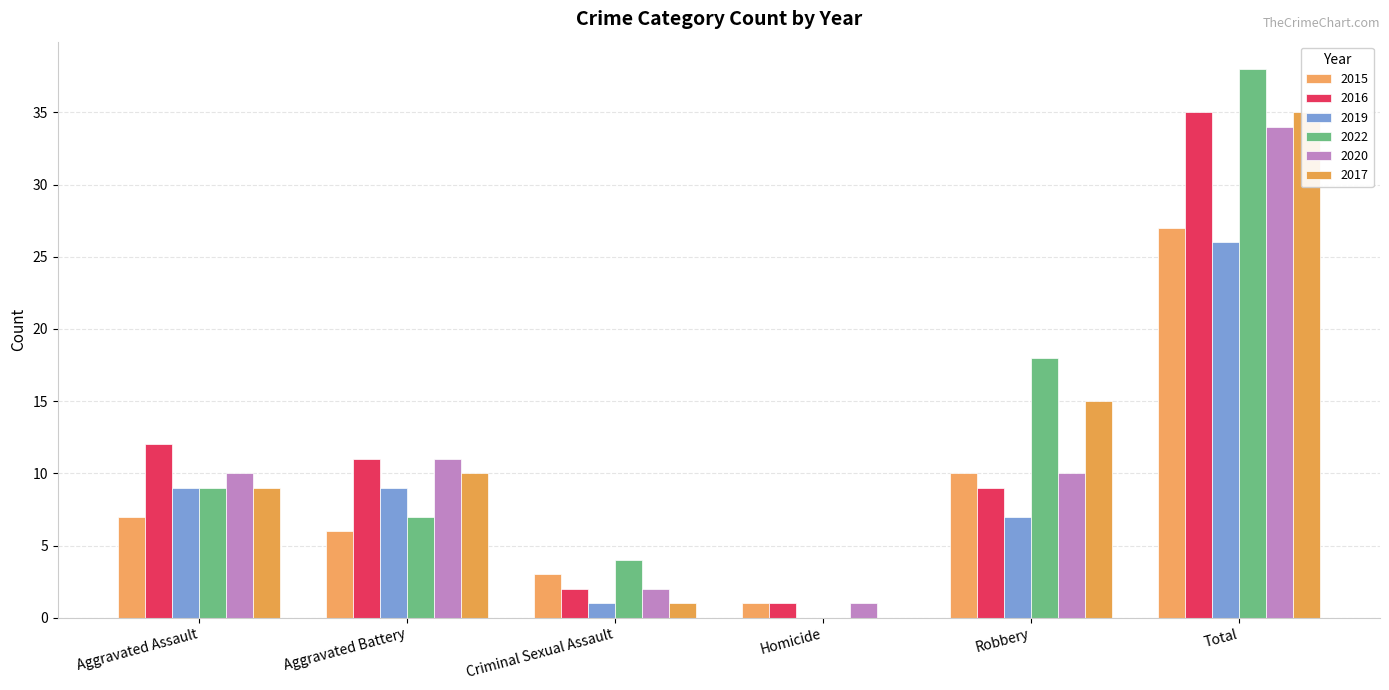

True or false: 2022 has a value of 38 at Total.

True